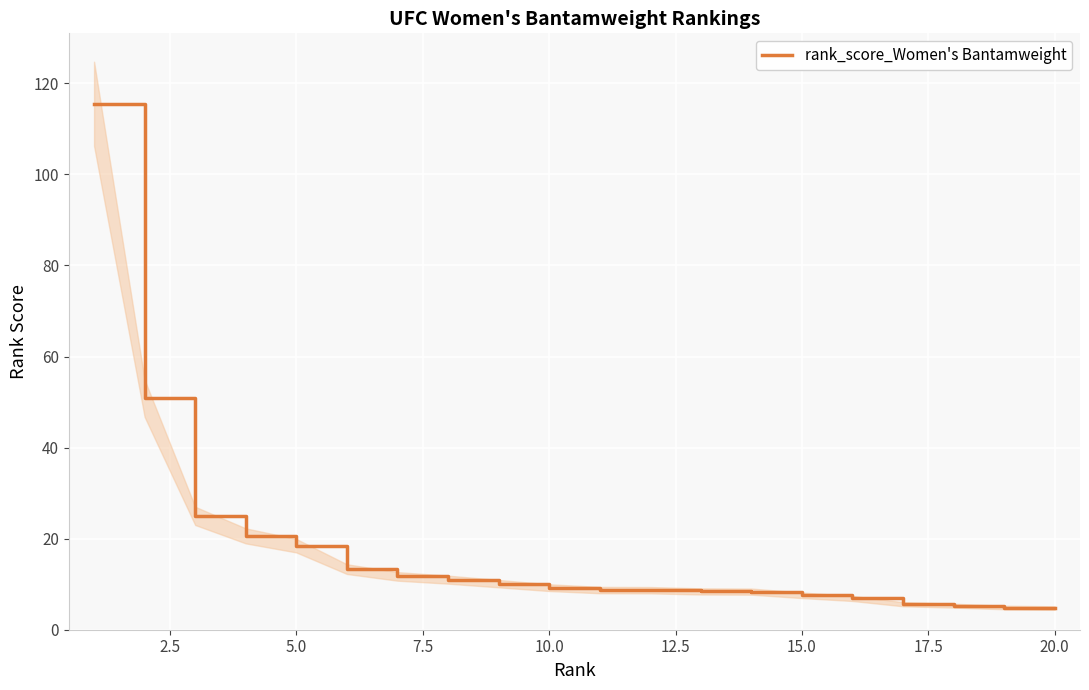

What is the highest value of the rank_score_Women's Bantamweight series?

115.5